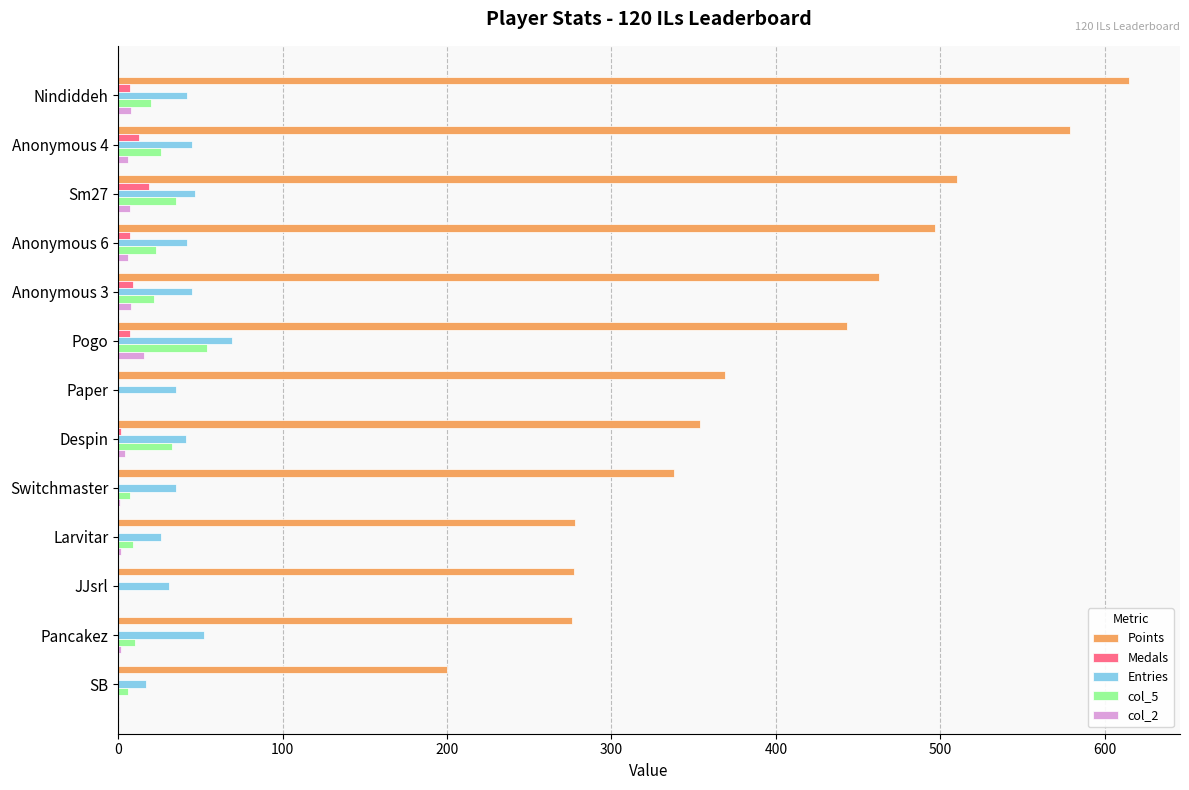

True or false: col_5 has a value of 0 at Paper.

True